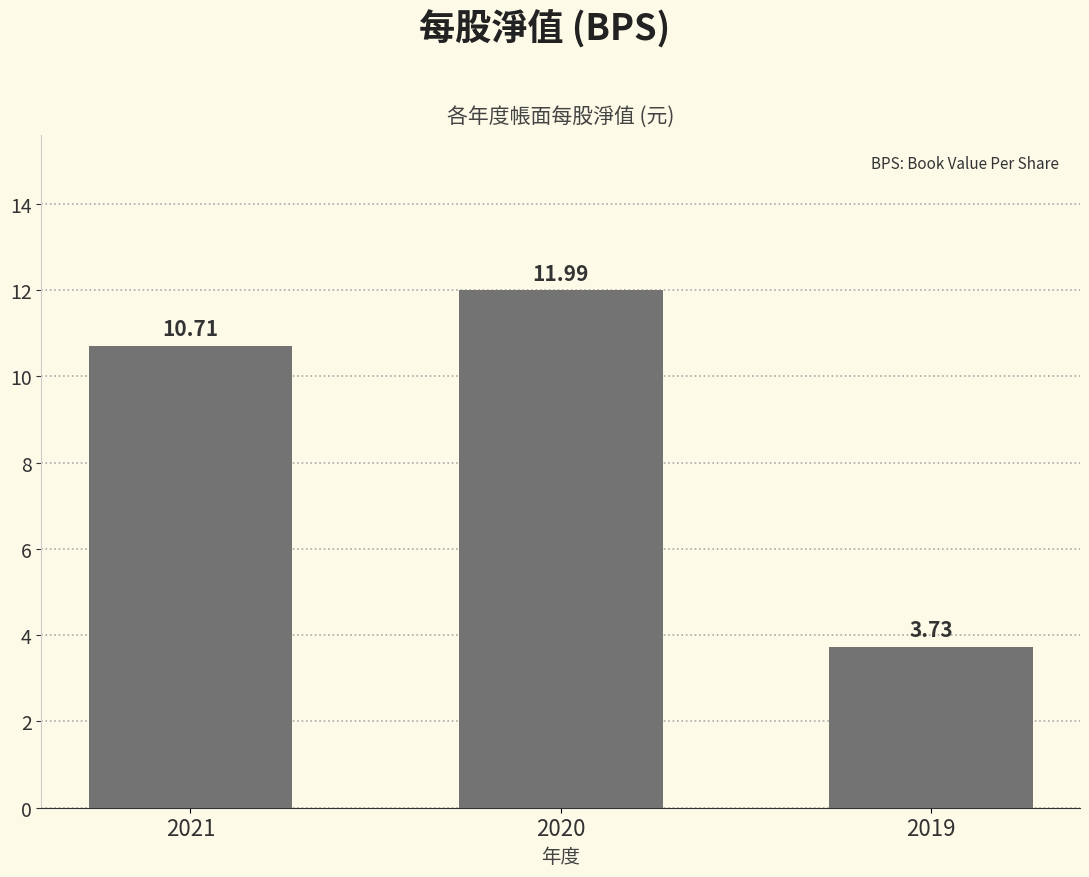

Which has a higher value, 2020 or 2021?

2020